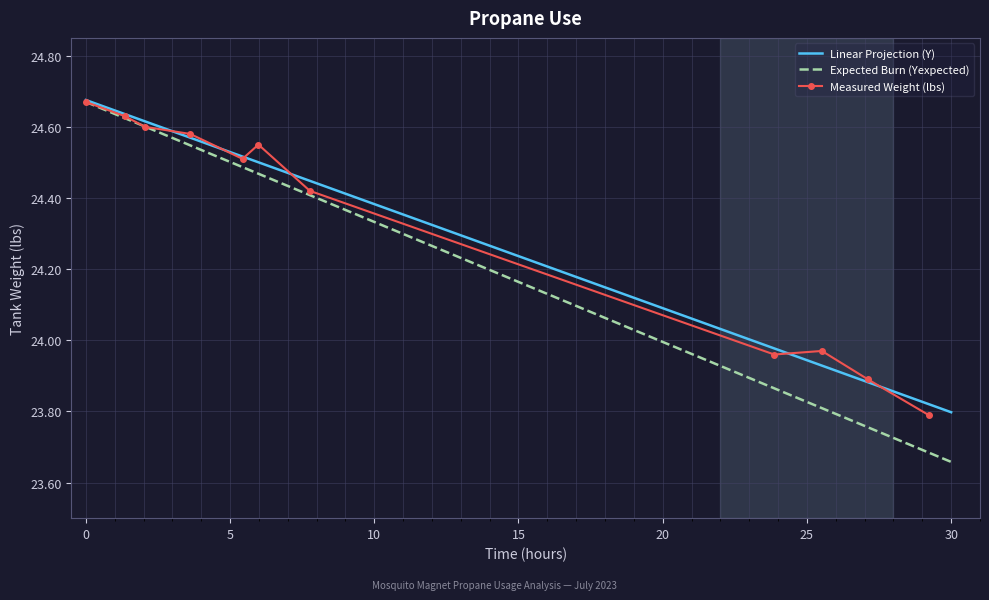

At which label does Linear Projection (Y) reach its minimum?

30